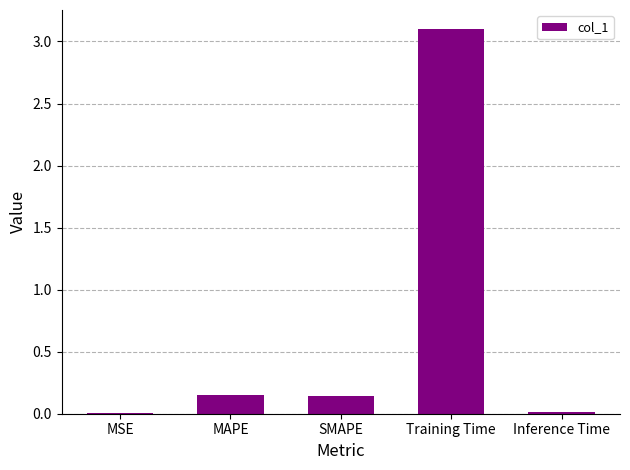

What is the greatest value displayed?

3.1